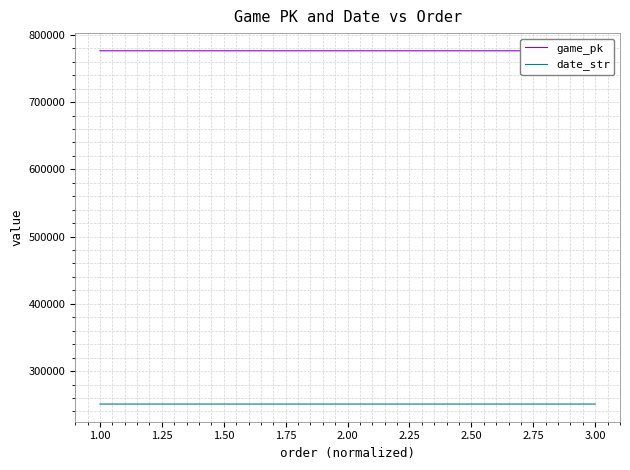

What is the lowest value of the game_pk series?

776367